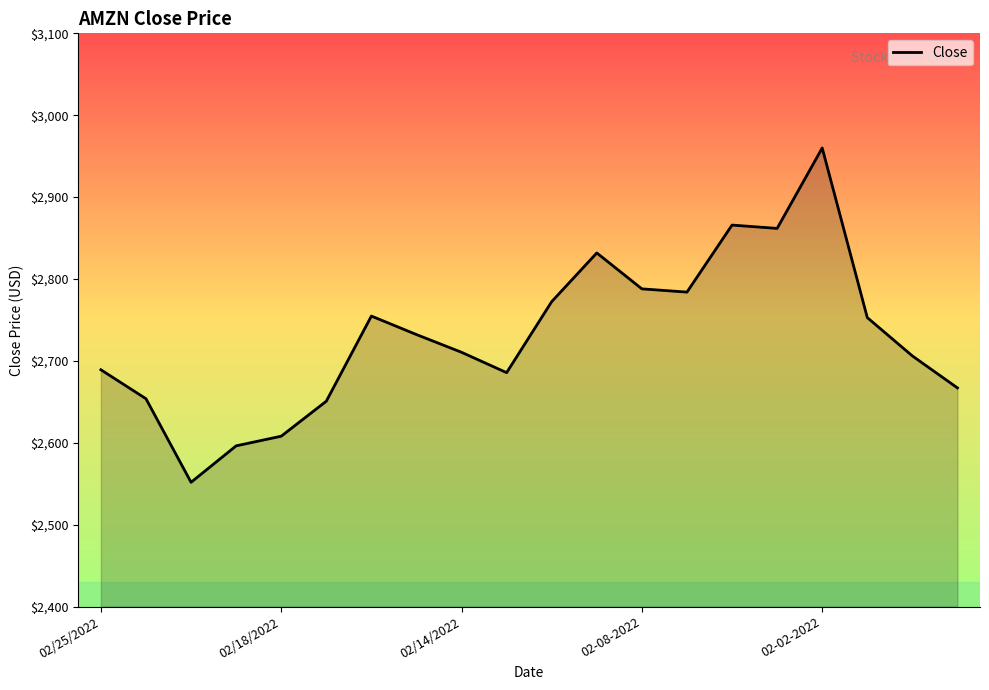

What is the average value?

2731.1